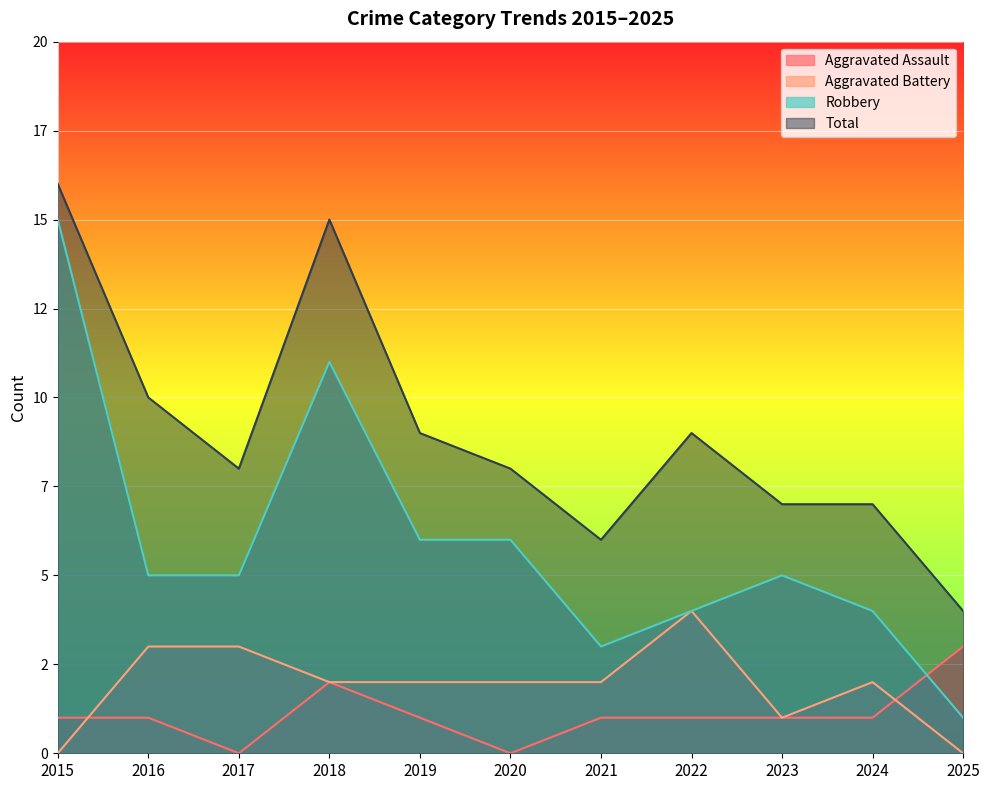

Which category has the lowest value in the Aggravated Battery series?

2015